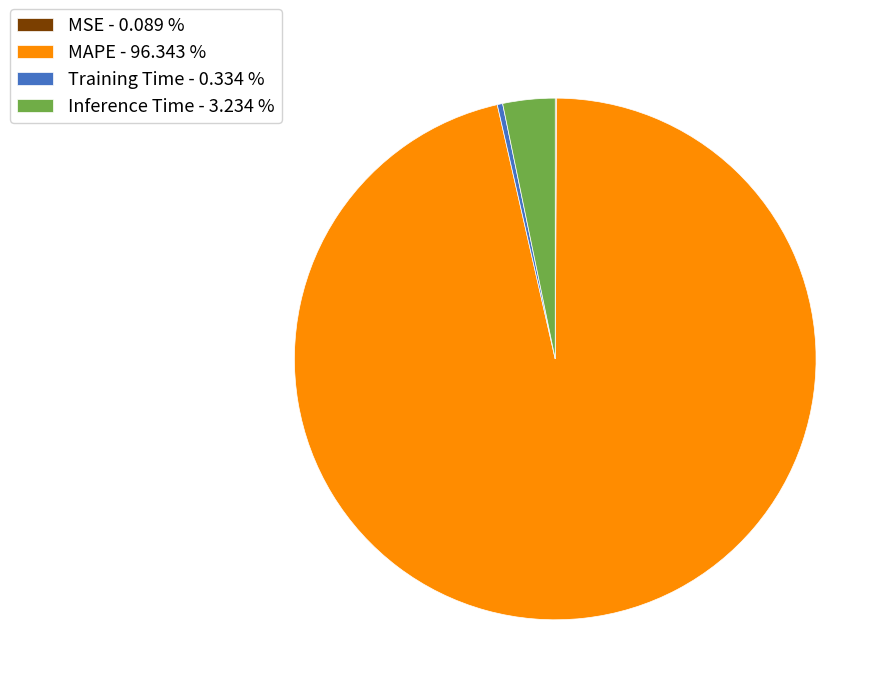

Between Training Time - 0.334 % and MAPE - 96.343 %, which is larger?

MAPE - 96.343 %